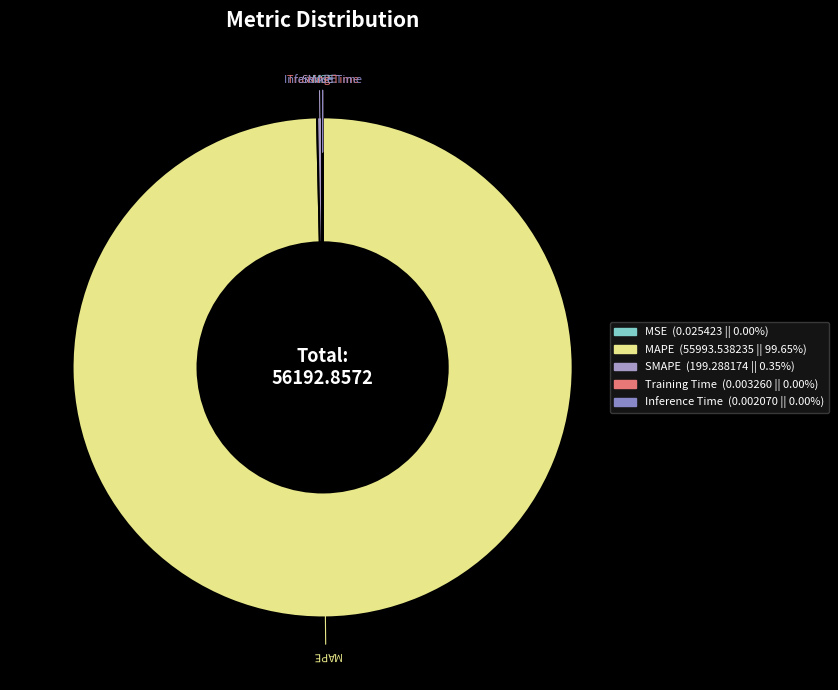

Is there any slice that represents more than half of the pie?

Yes